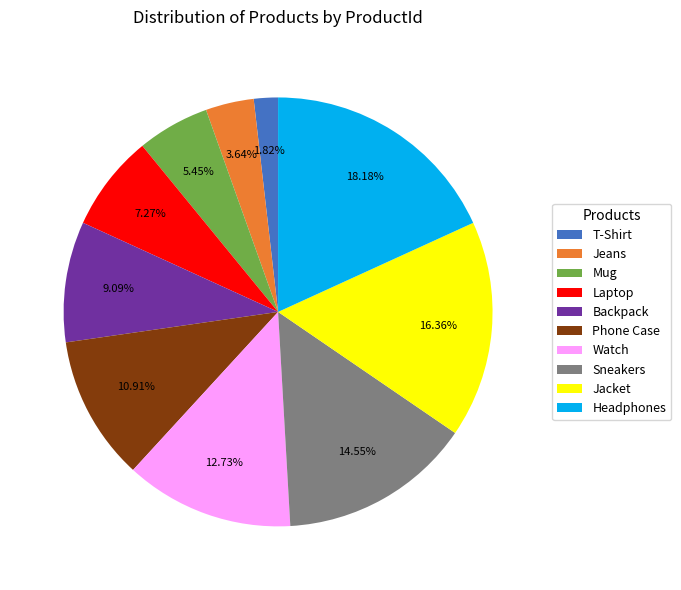

Is Jeans the majority of the pie?

No